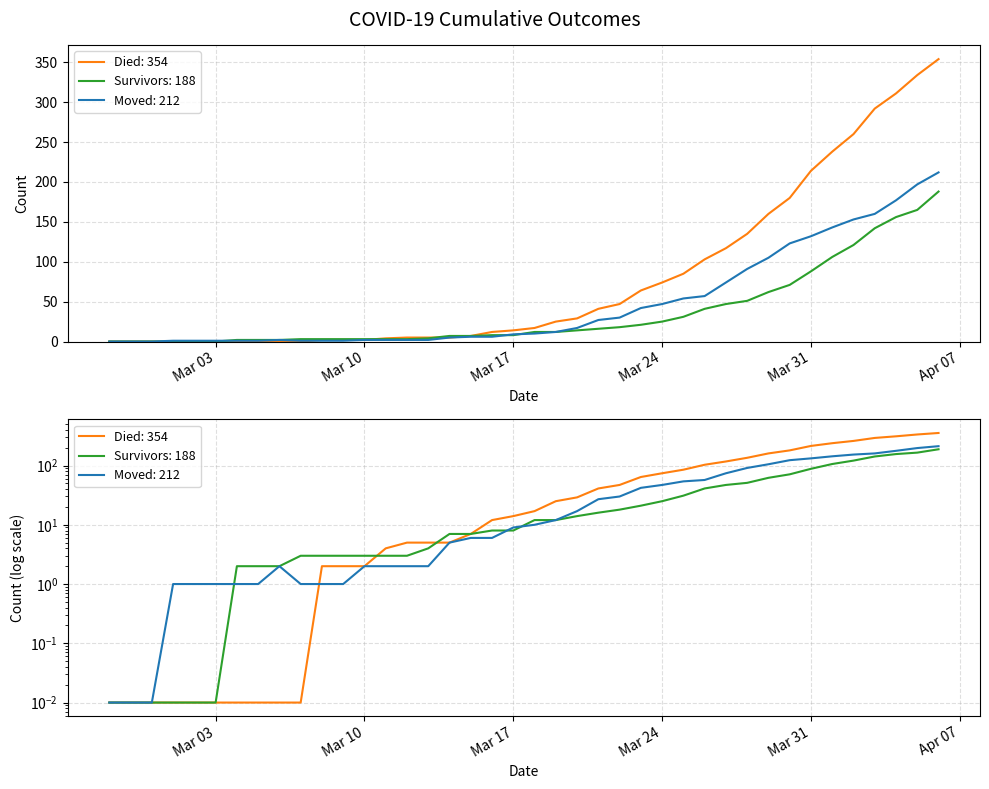

At which label does moved first exceed 10?

2020-03-19